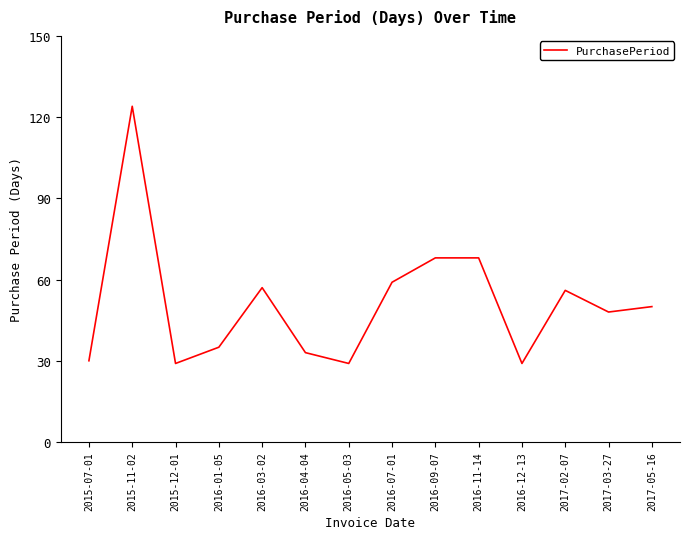

At which label does the data first exceed 50?

2015-11-02